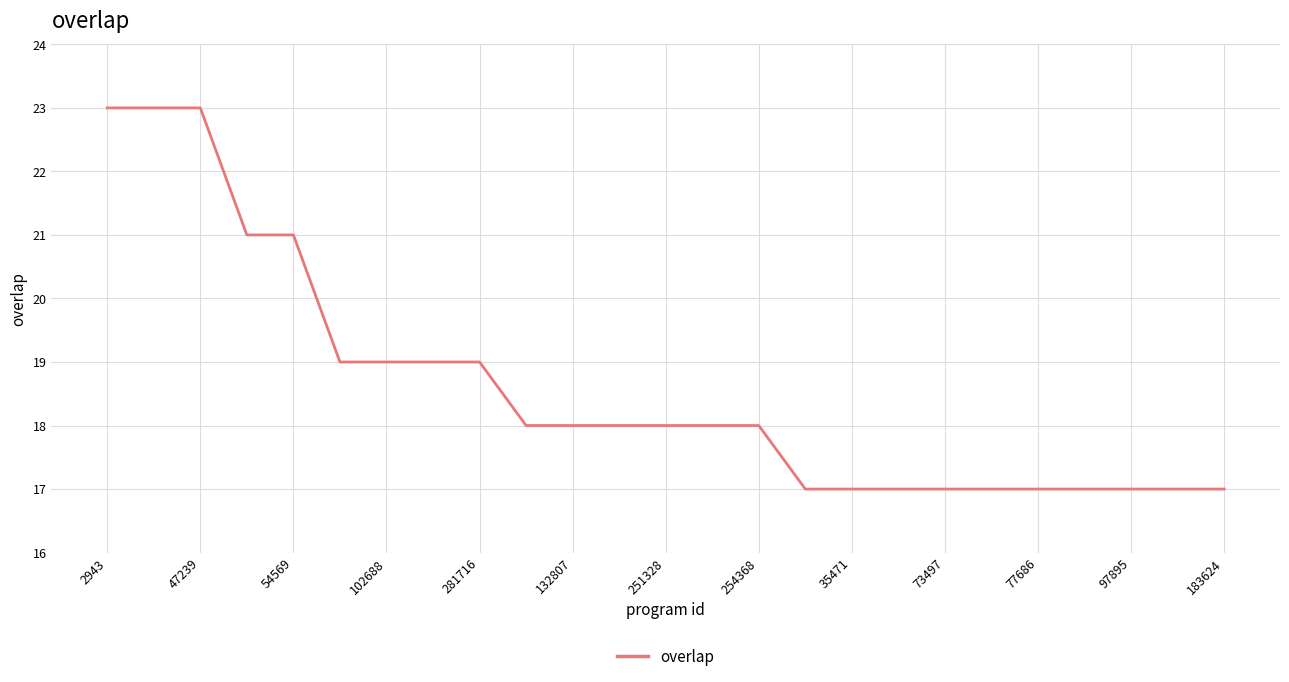

What is the greatest value displayed?

23